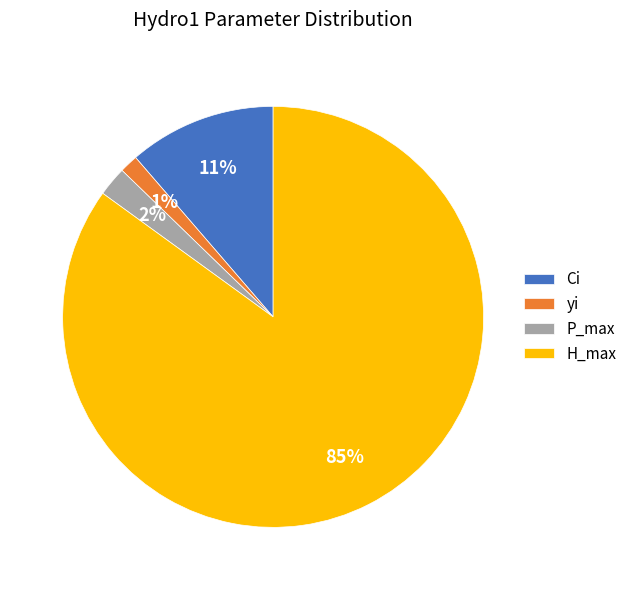

Which category has the biggest portion of the pie?

H_max